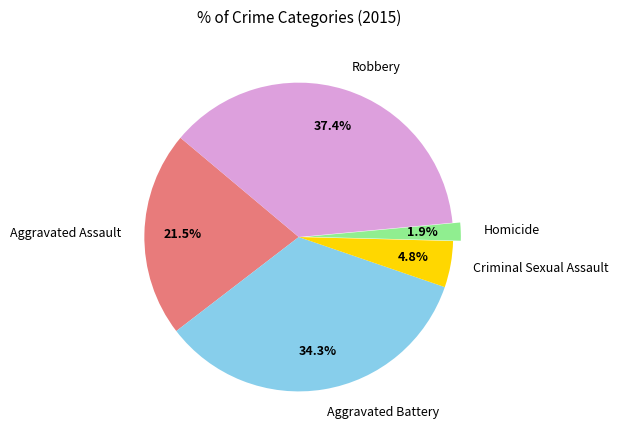

Rank the categories by value from highest to lowest.

Robbery, Aggravated Battery, Aggravated Assault, Criminal Sexual Assault, Homicide